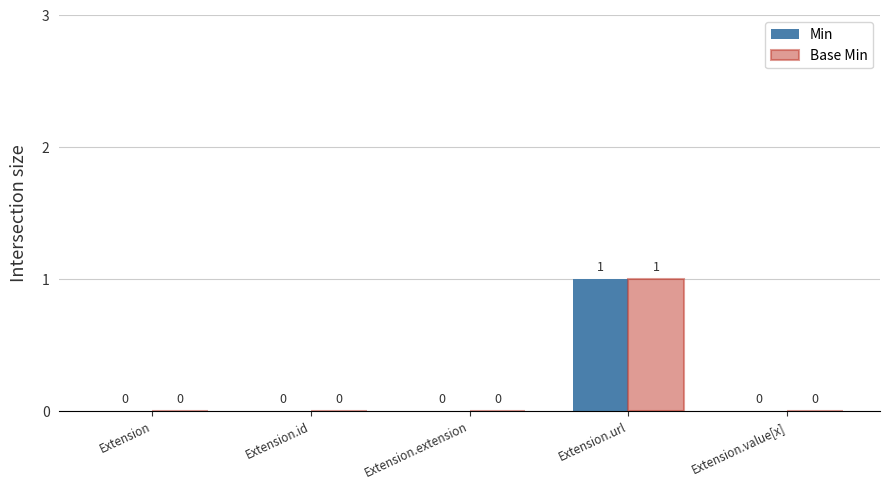

Reading left to right, list all the values displayed in this chart.

Min: Extension=0	Extension.id=0	Extension.extension=0	Extension.url=1	Extension.value[x]=0
Base Min: Extension=0	Extension.id=0	Extension.extension=0	Extension.url=1	Extension.value[x]=0